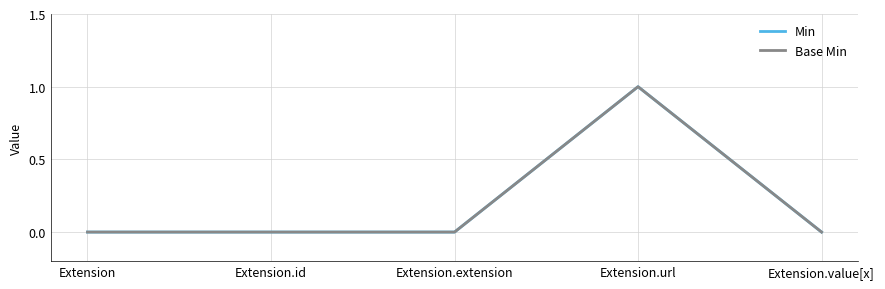

Which series has the largest total across all categories?

Min